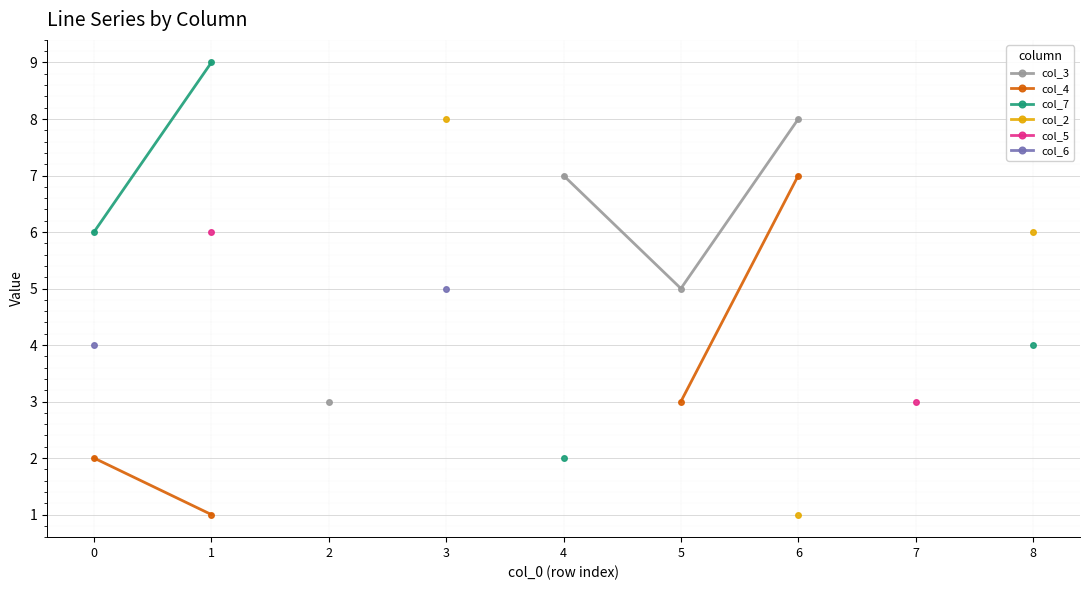

True or false: col_3 and col_5 cross at least once.

False